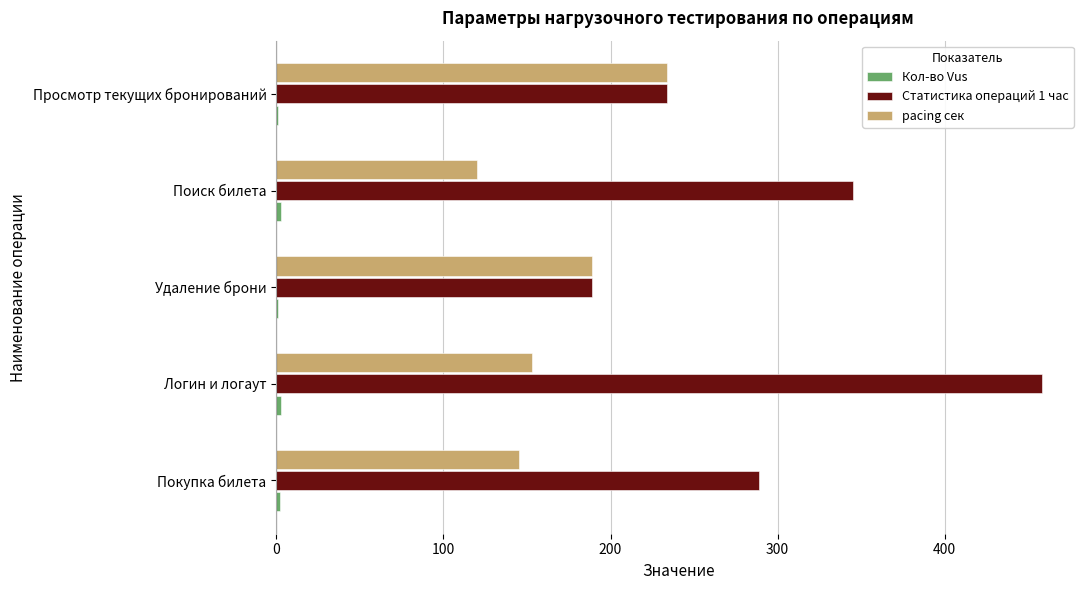

What is the greatest value displayed?

458